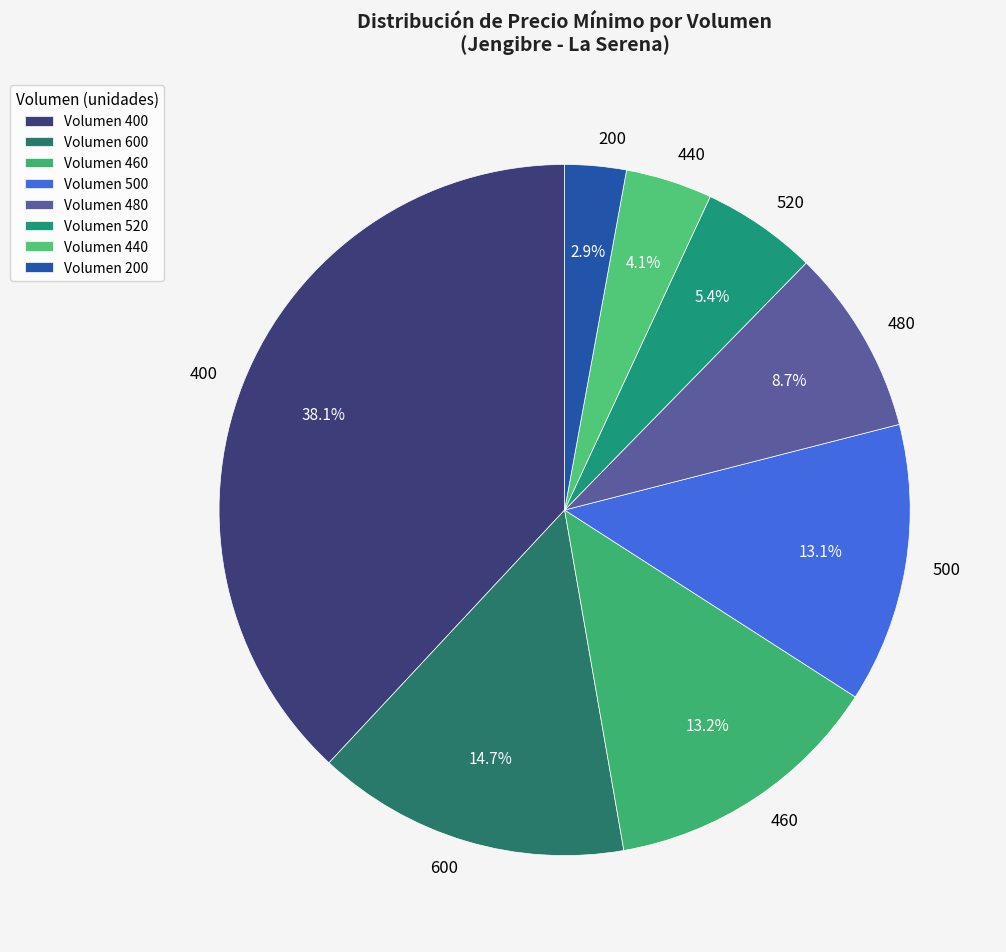

Which slice is the largest?

400